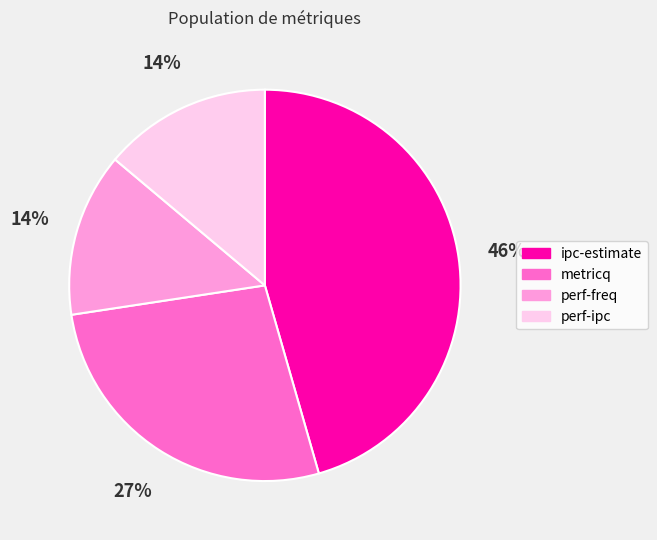

Which has a higher value, perf-freq or metricq?

metricq